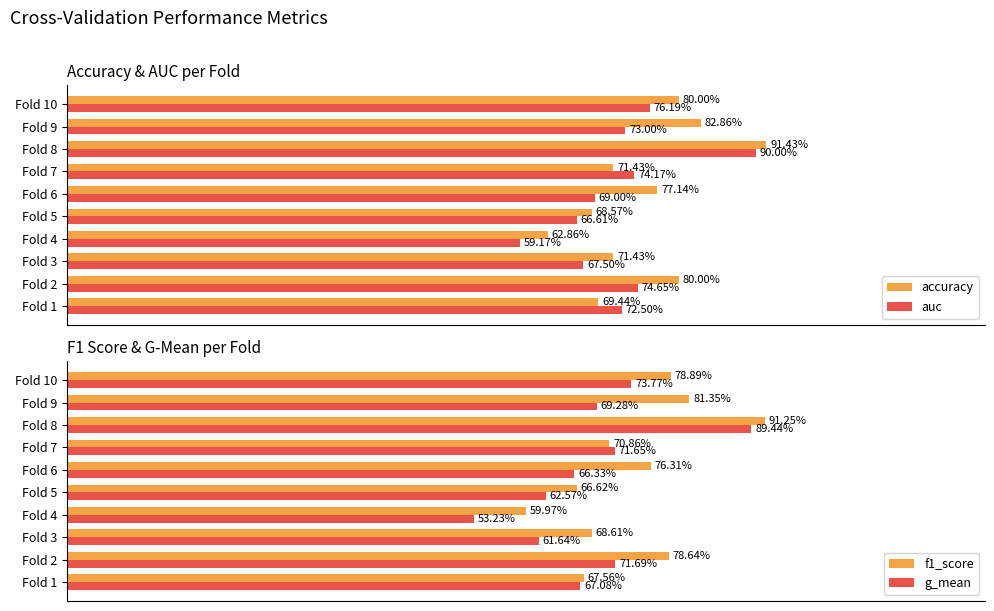

How many bars are there in each group?

4